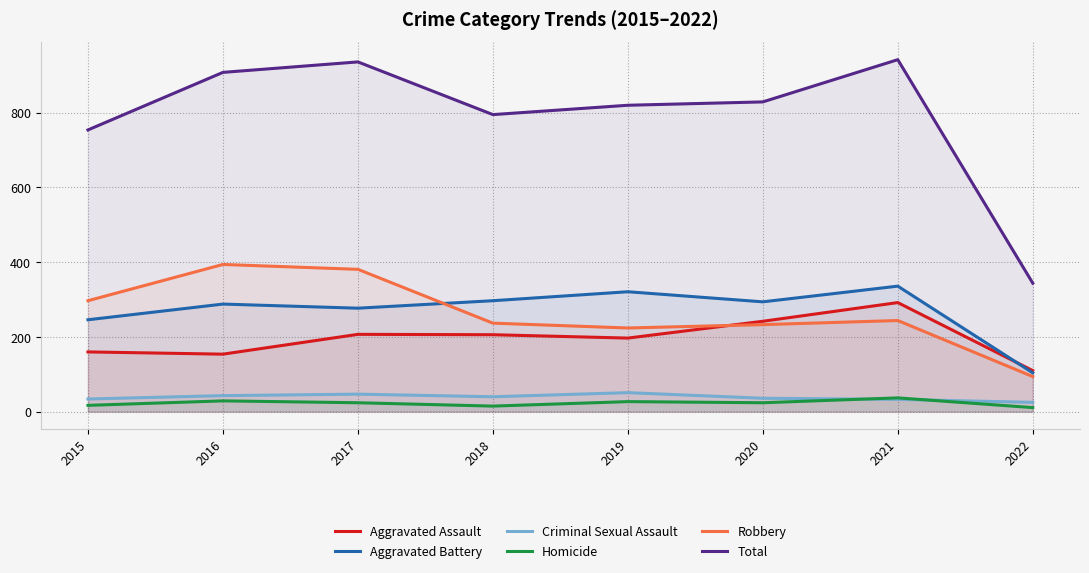

True or false: Robbery has a value of 233 at 2020.

True